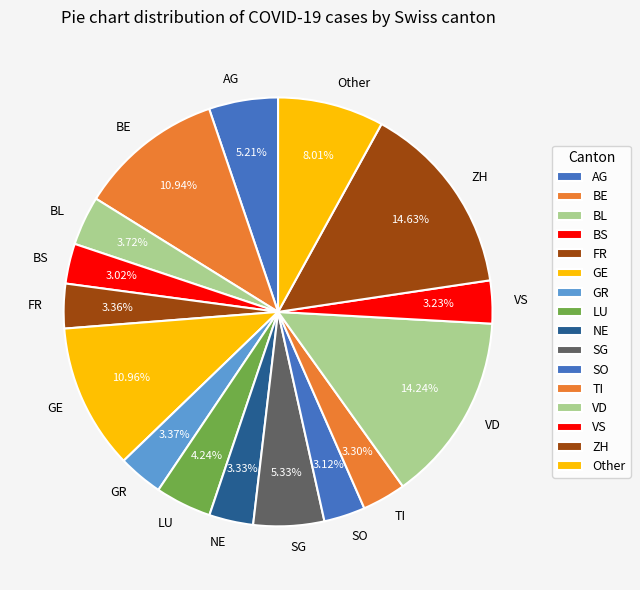

To the nearest percent, what is the average slice percentage?

6%